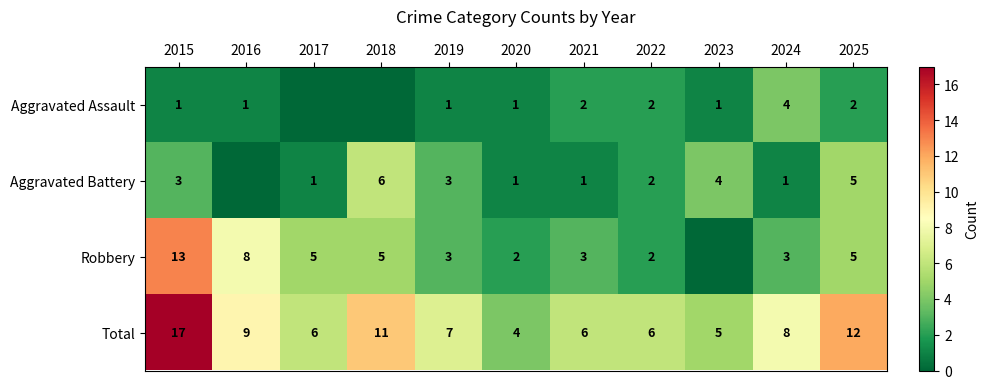

Is it true that Total equals 25 at 2015?

False